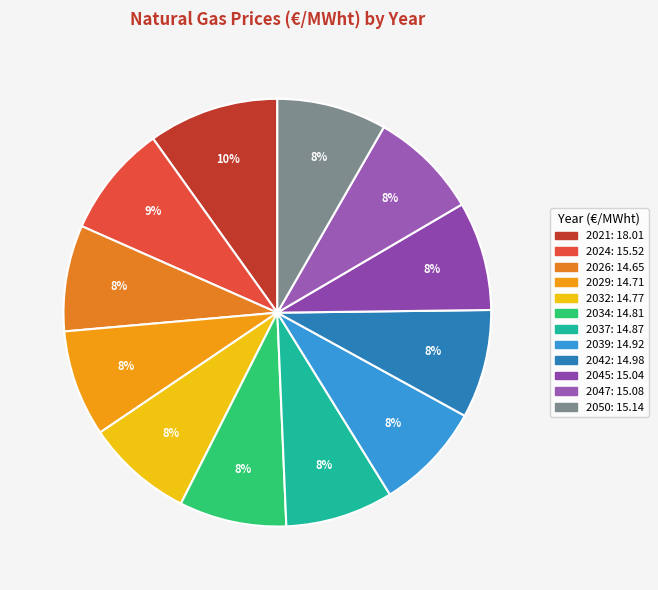

Count the number of slices in the pie.

12